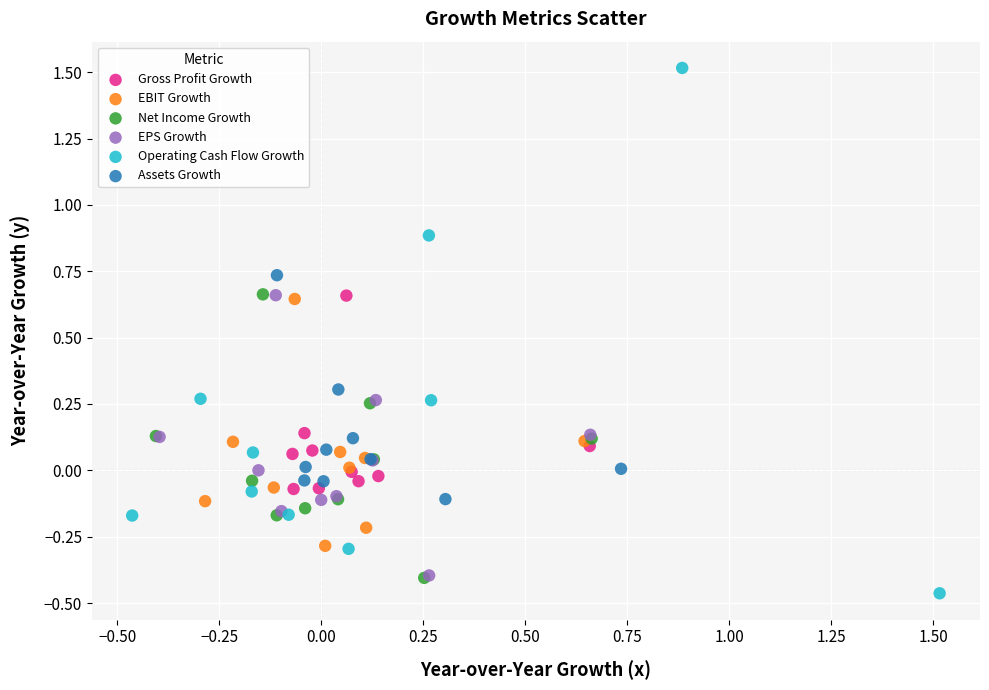

Which series has the largest Y range (max minus min)?

Operating Cash Flow Growth